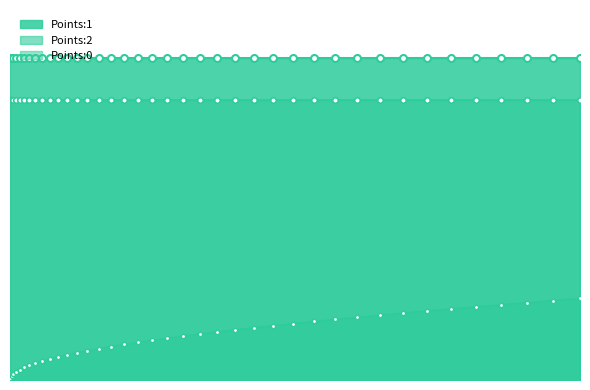

True or false: Points:1 has more than 1 interior local peaks.

False